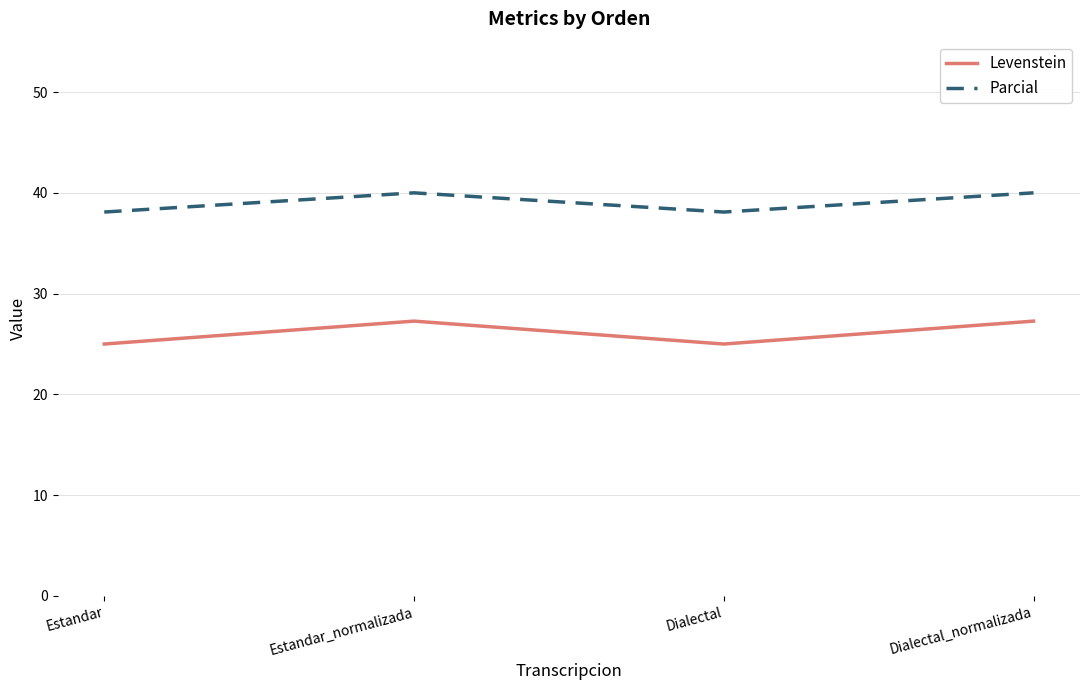

What is the maximum value shown in the chart?

40.0